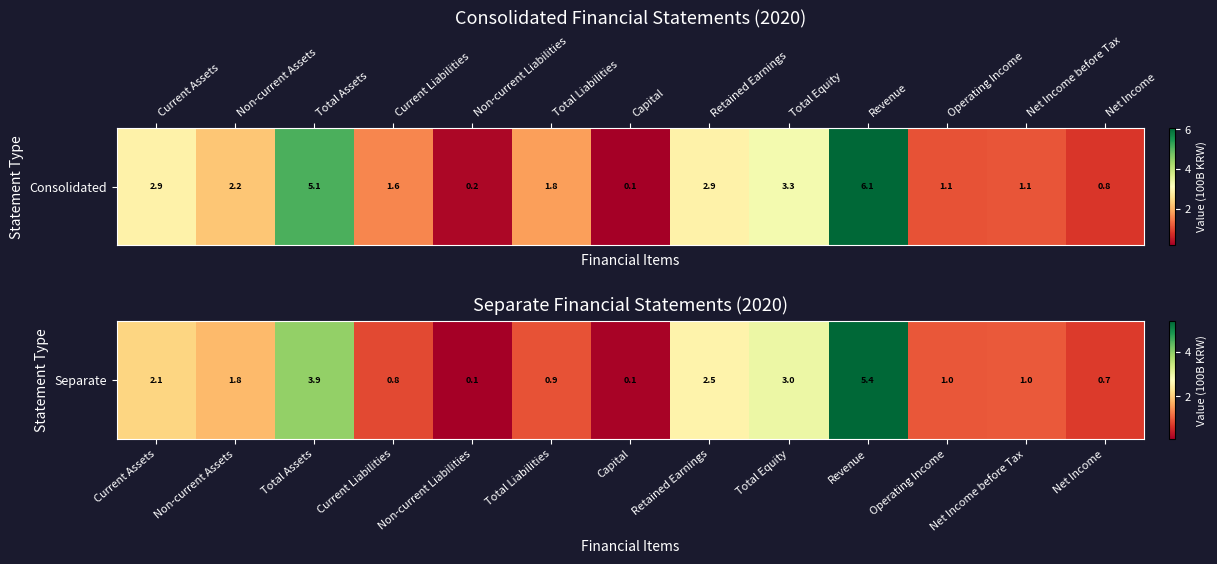

Rank the categories by value from highest to lowest.

Revenue, Total Assets, Total Equity, Retained Earnings, Current Assets, Non-current Assets, Net Income before Tax, Operating Income, Total Liabilities, Current Liabilities, Net Income, Capital, Non-current Liabilities